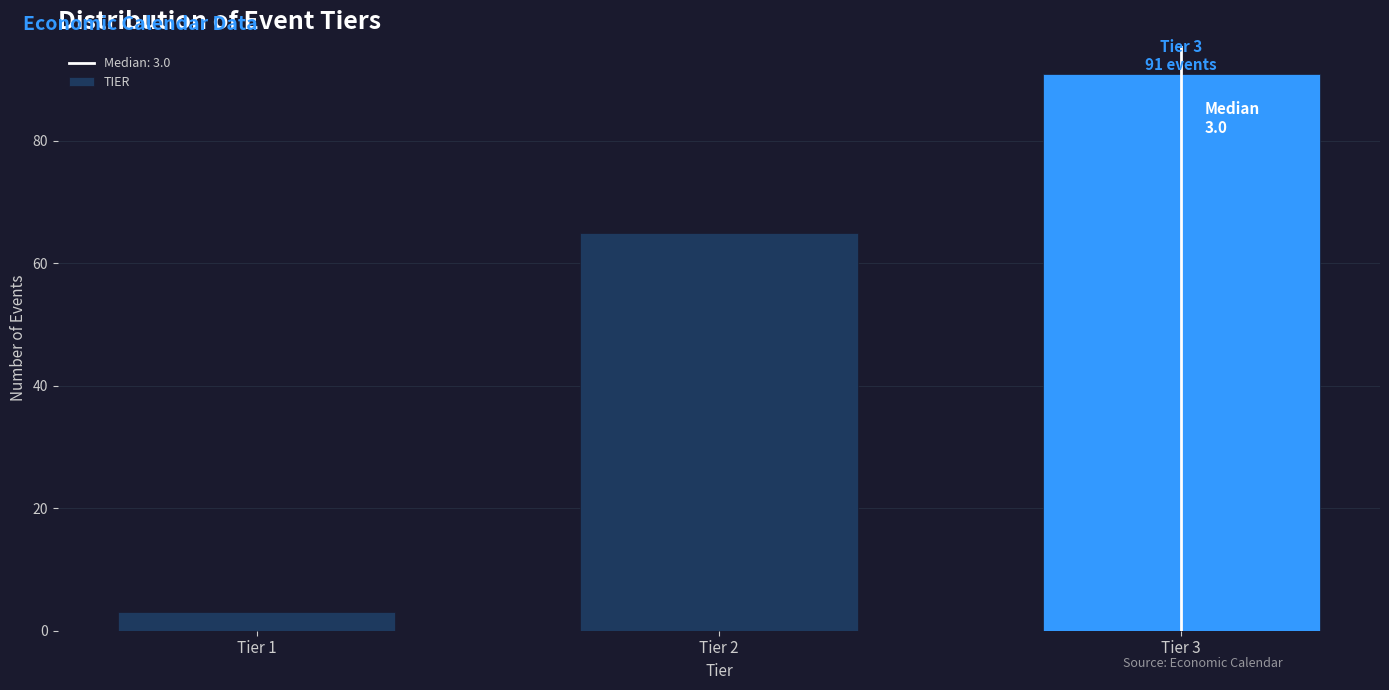

Reading right to left, what are all the values shown in this chart?

91	65	3